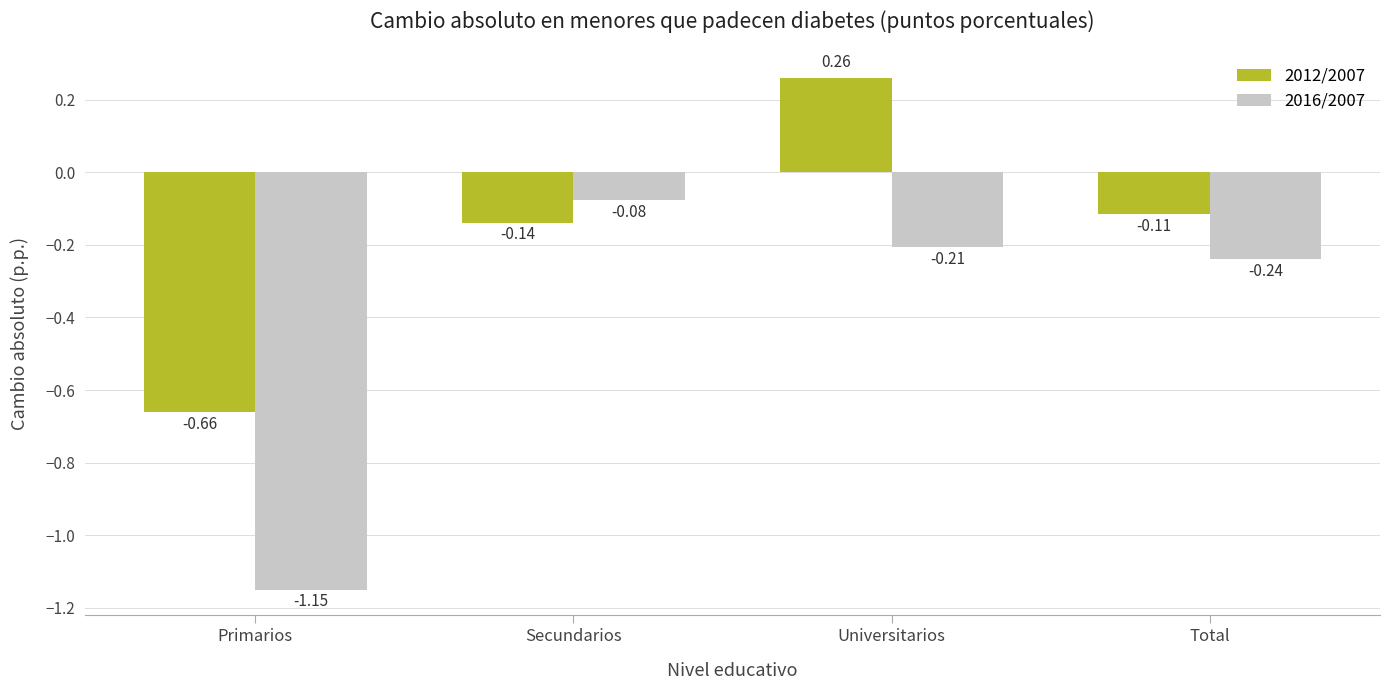

Are the bars grouped side by side (vs. stacked)?

Yes